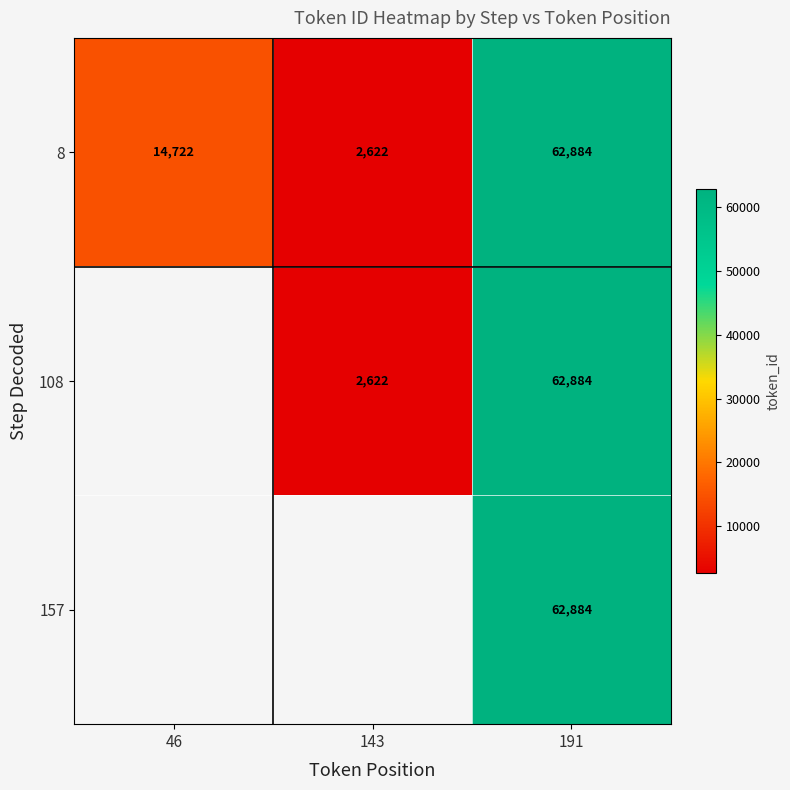

What is the difference between the 8 values at 143 and 191?

60262